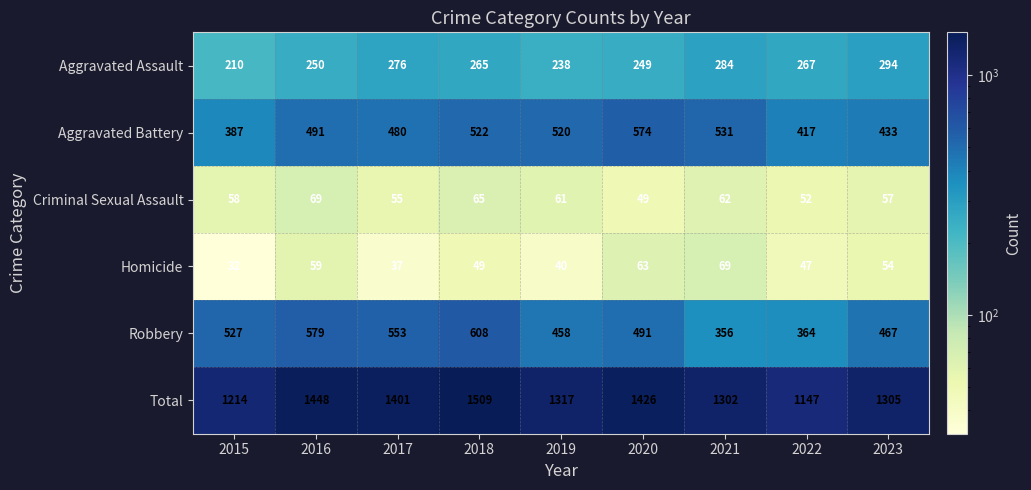

What is the difference between the highest and lowest values at 2022?

1100